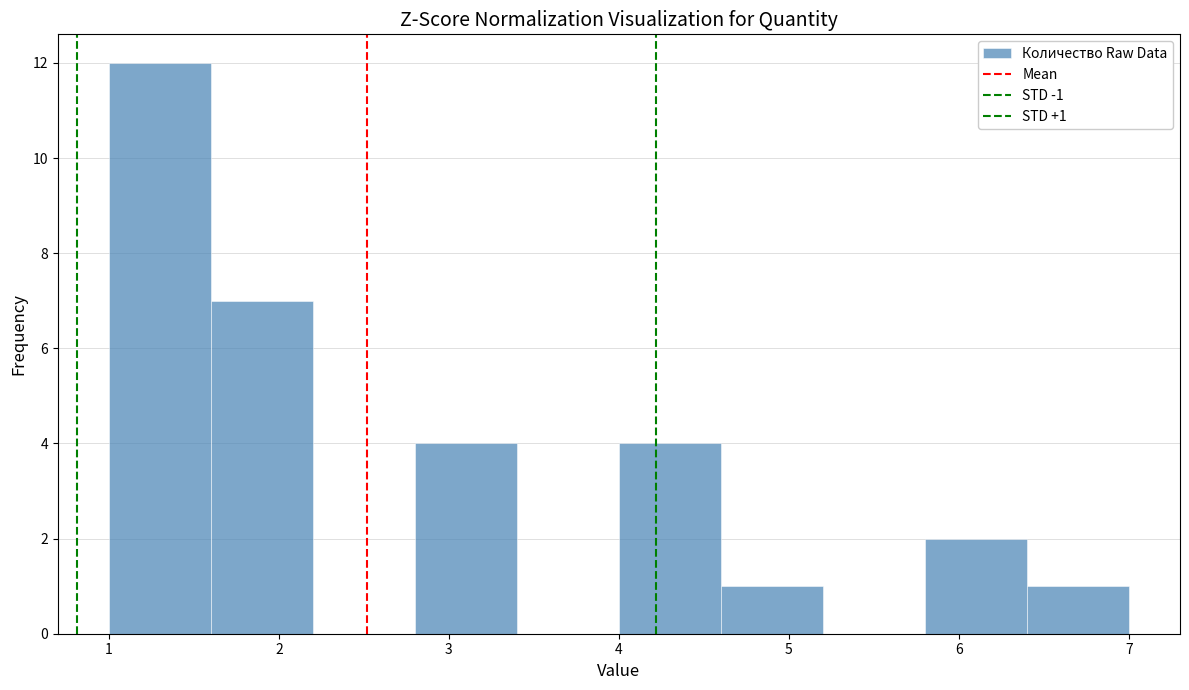

Over which range of the x-axis is the bar tallest?

1.0 to 1.6